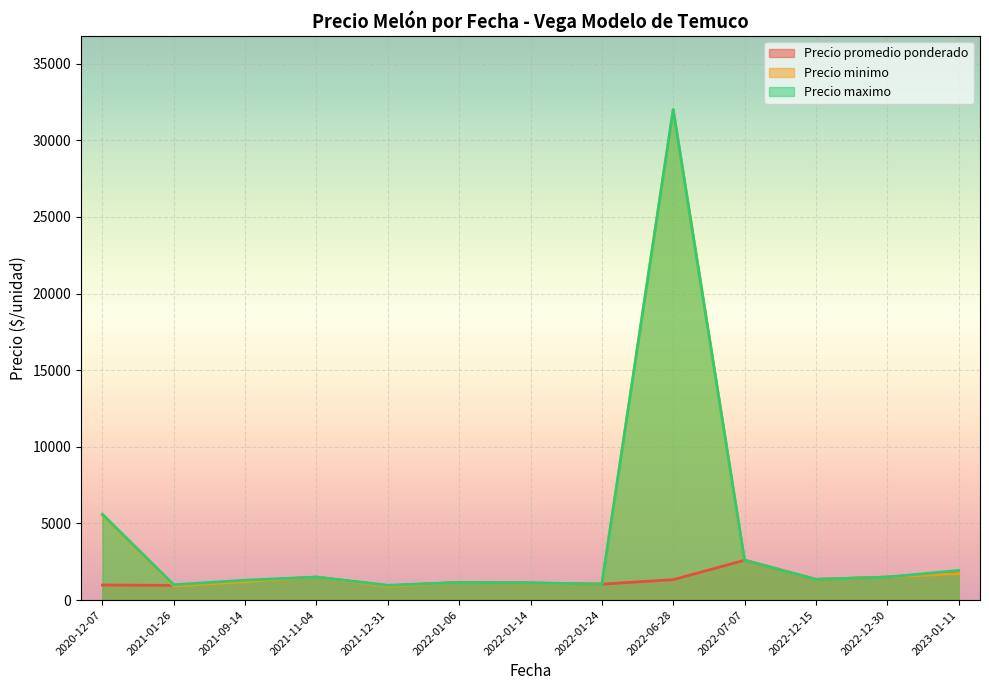

Which has a higher value, 2021-01-26 or 2022-07-07?

2022-07-07